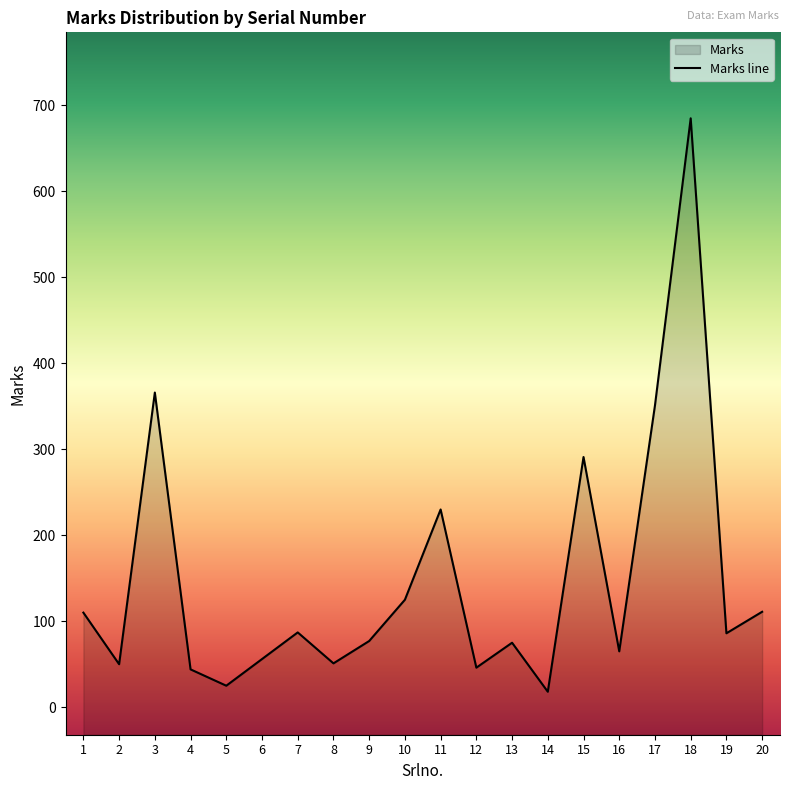

What is the ratio of the value at 5 to the value at 6?

0.4